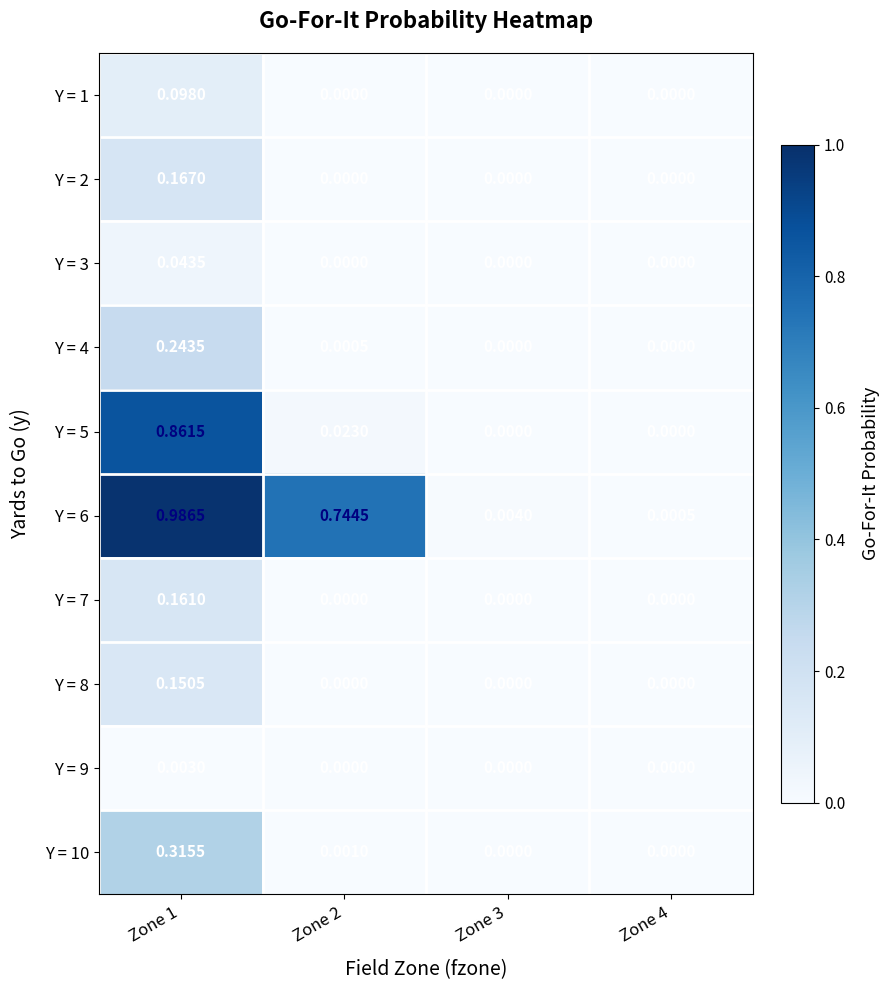

Is the value of Y = 10 at Zone 2 greater than the value of Y = 8 at Zone 1?

No